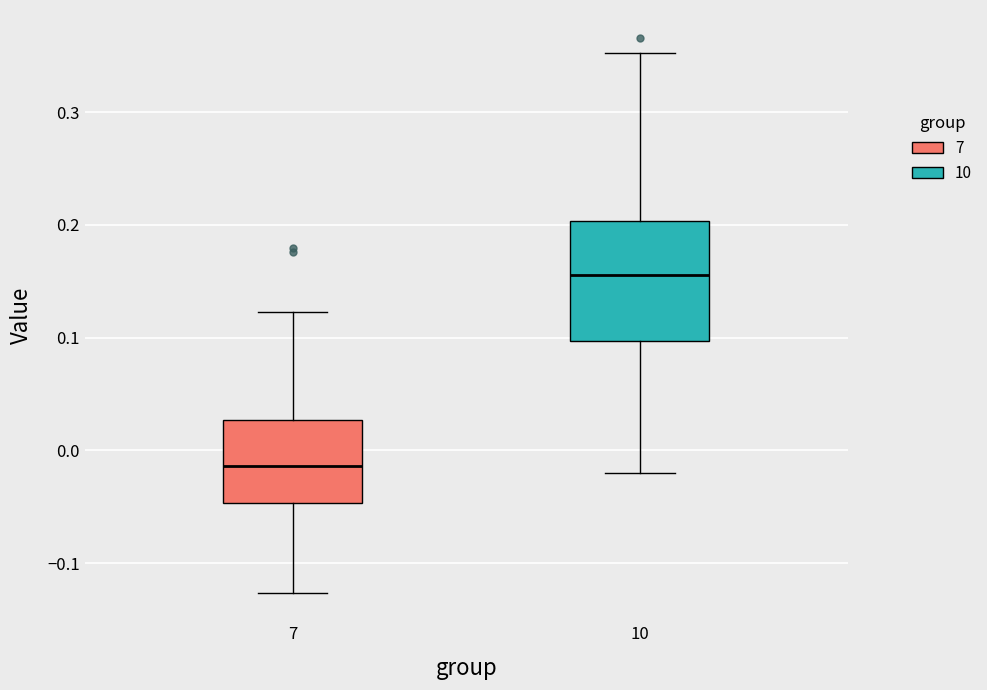

Which box is the tallest, from its lower edge to its upper edge?

10